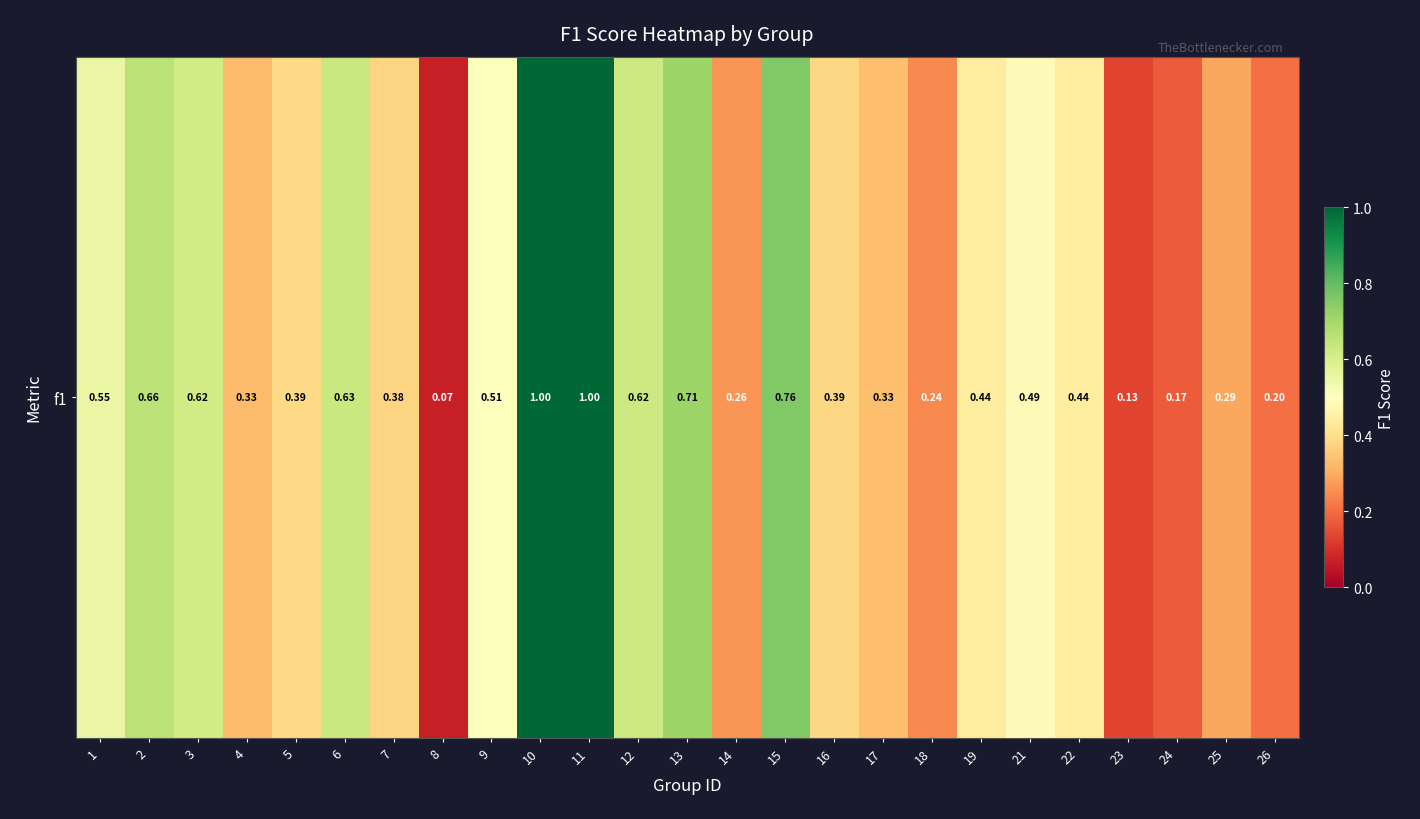

Rank the categories by value from highest to lowest.

10, 11, 15, 13, 2, 6, 12, 3, 1, 9, 21, 19, 22, 5, 16, 7, 17, 4, 25, 14, 18, 26, 24, 23, 8